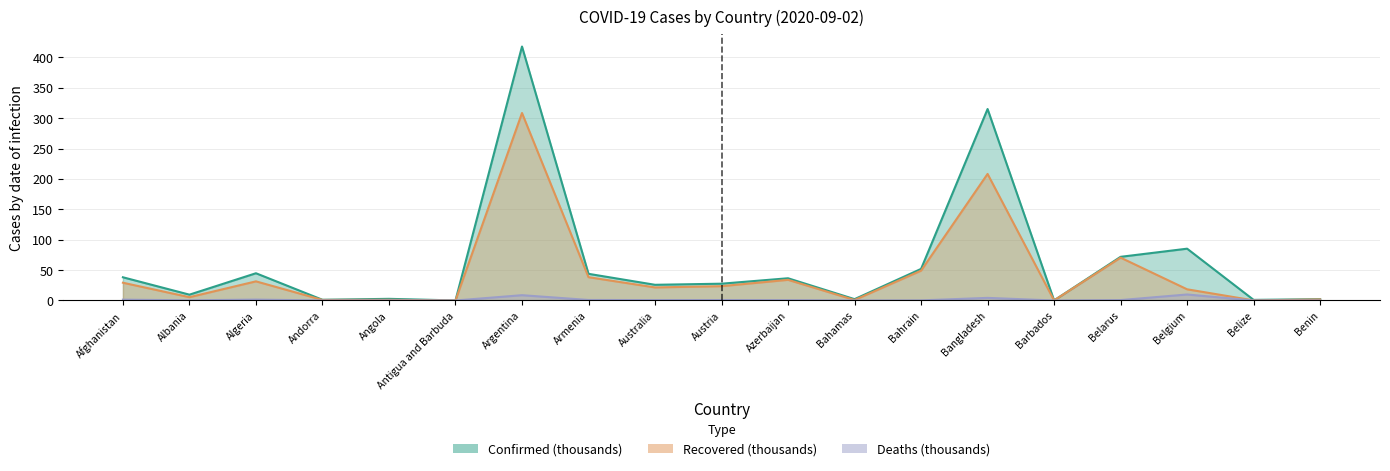

Reading left to right, what are all the values shown in this chart?

Confirmed: 38.2	9.6	44.8	1.2	2.7	0.1	417.7	43.9	25.8	27.6	36.6	2.2	52.0	314.9	0.2	71.8	85.2	1.0	2.1
Recovered: 29.2	5.4	31.5	0.9	1.1	0.1	308.4	38.4	21.5	23.6	34.0	0.8	49.0	208.2	0.1	70.5	18.4	0.2	1.7
Deaths: 1.4	0.3	1.5	0.1	0.1	0.0	8.7	0.9	0.7	0.7	0.5	0.1	0.2	4.3	0.0	0.7	9.9	0.0	0.0